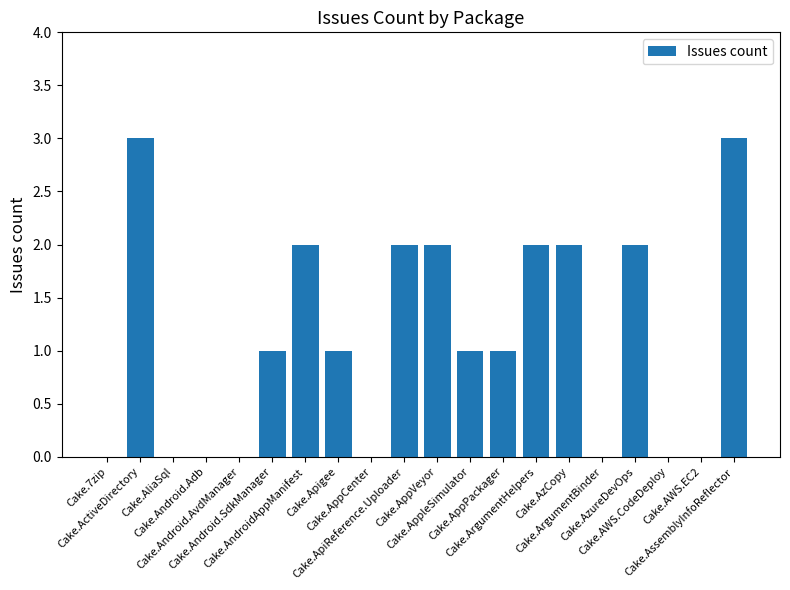

What is the sum of all values?

22